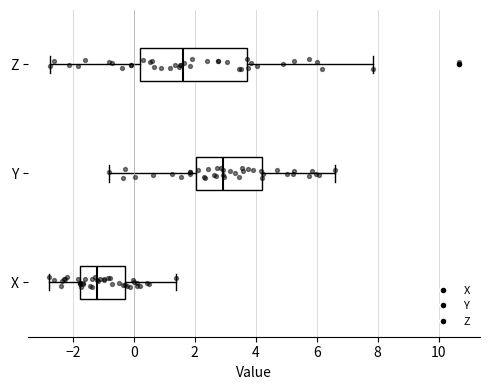

Where does the right whisker of the box for Z end on the x-axis? The values are not printed on the chart, so give them approximately, as read against the axis.

7.8